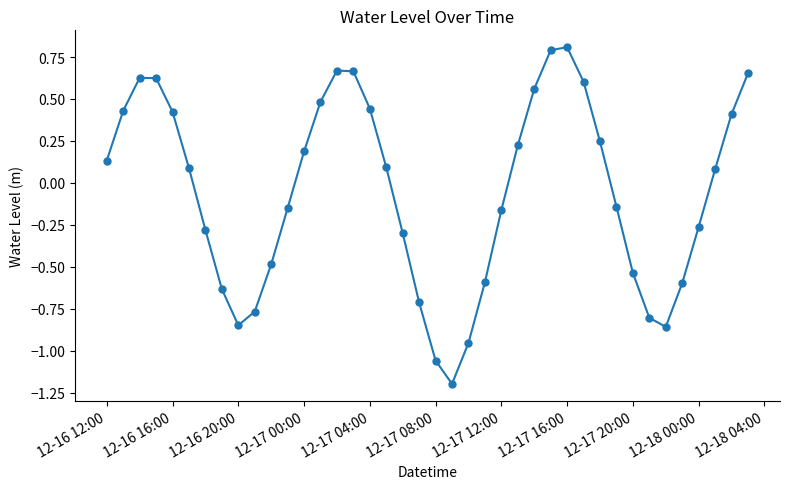

What is the difference between the maximum and second lowest values?

1.9